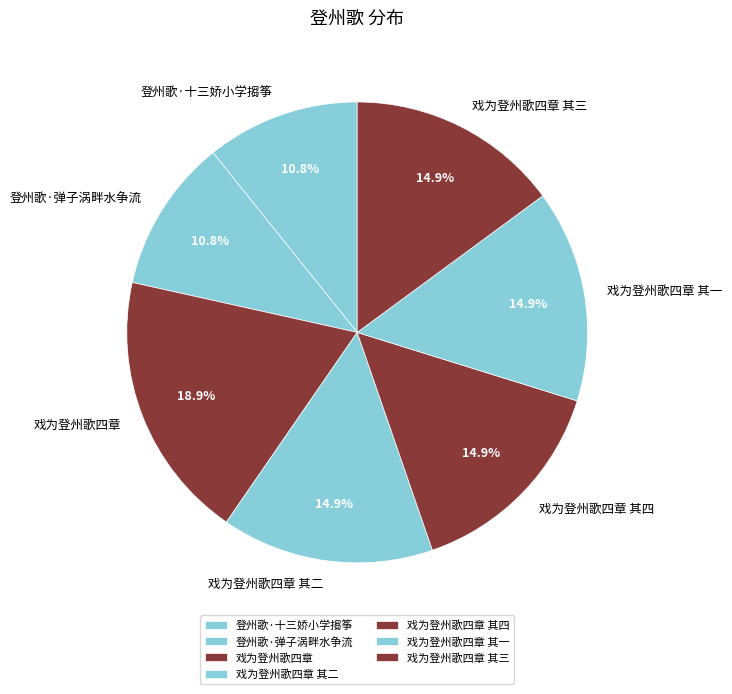

Combined, do 登州歌·弹子涡畔水争流 and 登州歌·十三娇小学搊筝 account for over 50%?

No